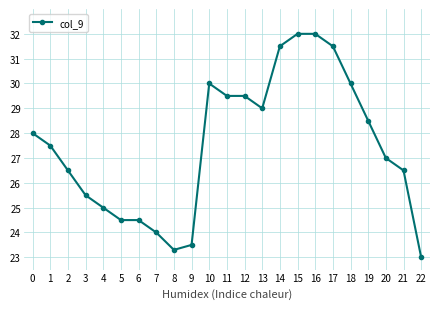

True or false: the data shows 13.2 at 8.

False